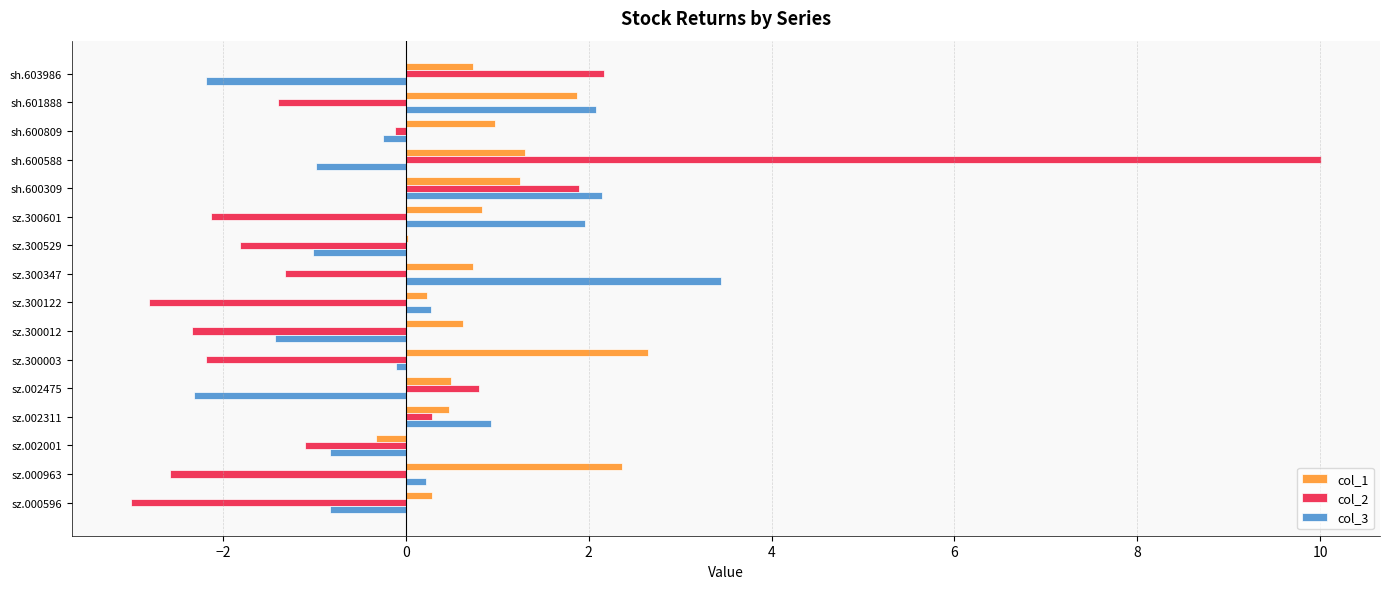

What is the sum of all col_2 values?

-5.7